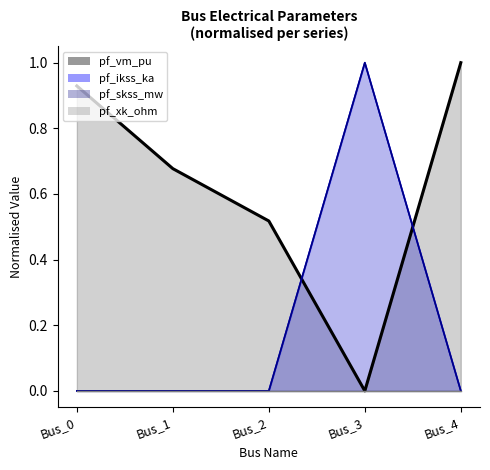

Does the chart display data point markers on the line(s)?

No